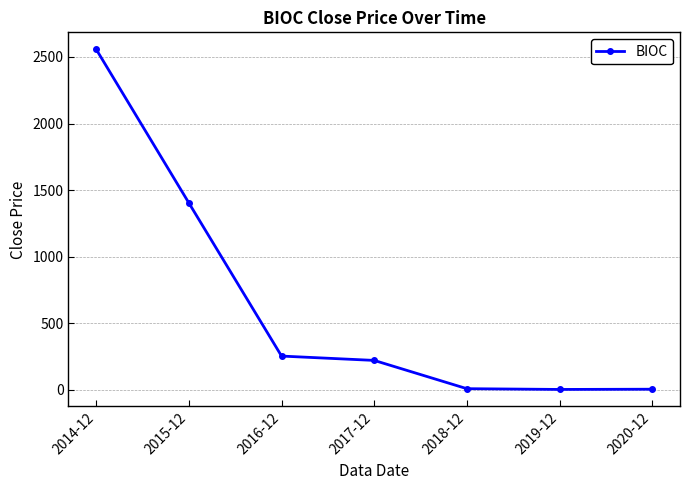

At which label is the value closest to 1280?

2015-12